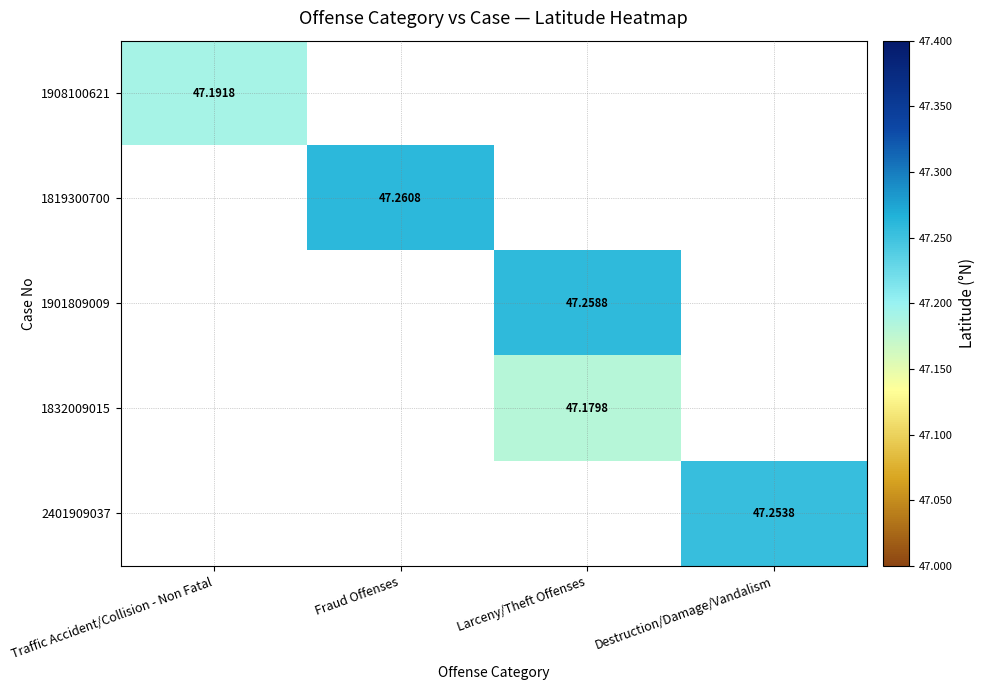

Is the value of 1908100621 at Traffic Accident/Collision - Non Fatal greater than the value of 1901809009 at Larceny/Theft Offenses?

No